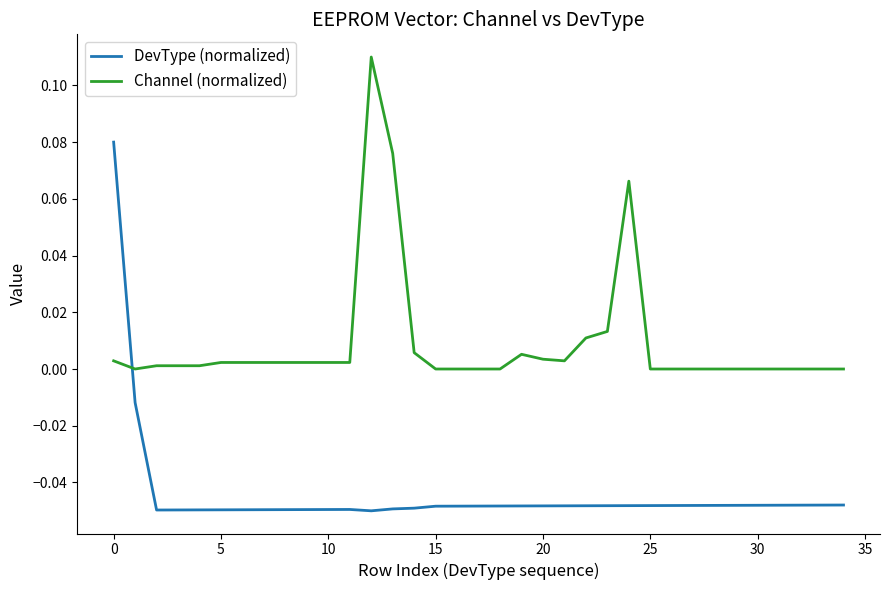

List the series in order of their peak value, lowest first.

DevType (normalized), Channel (normalized)